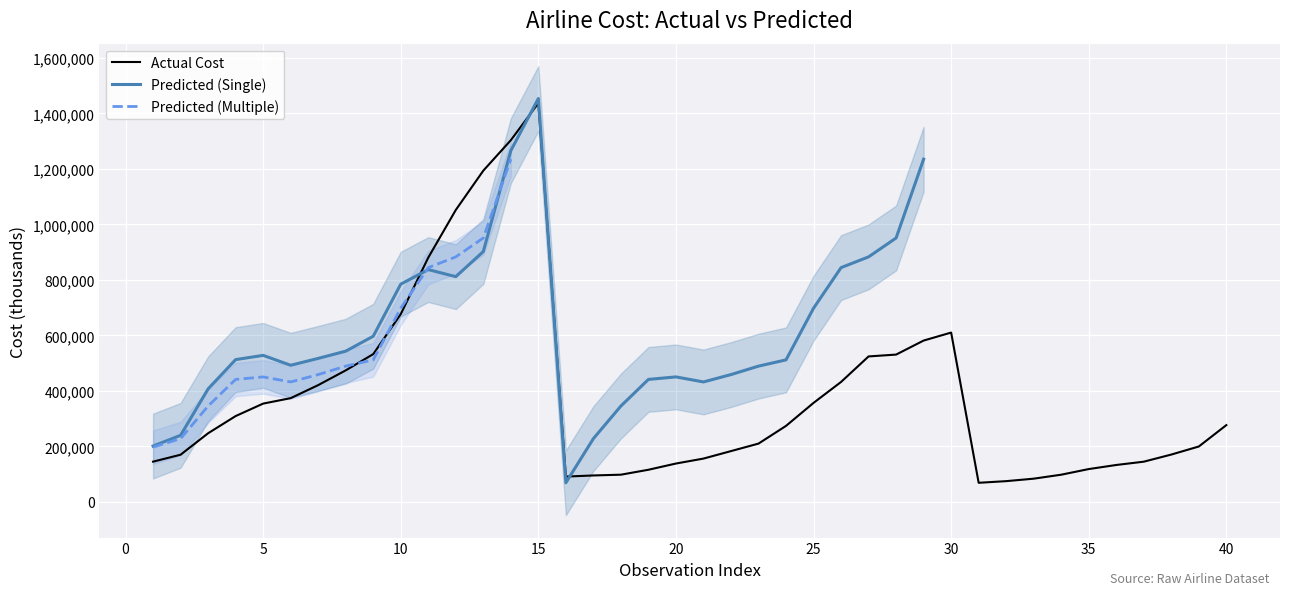

What is the highest value of the Actual Cost series?

1436970